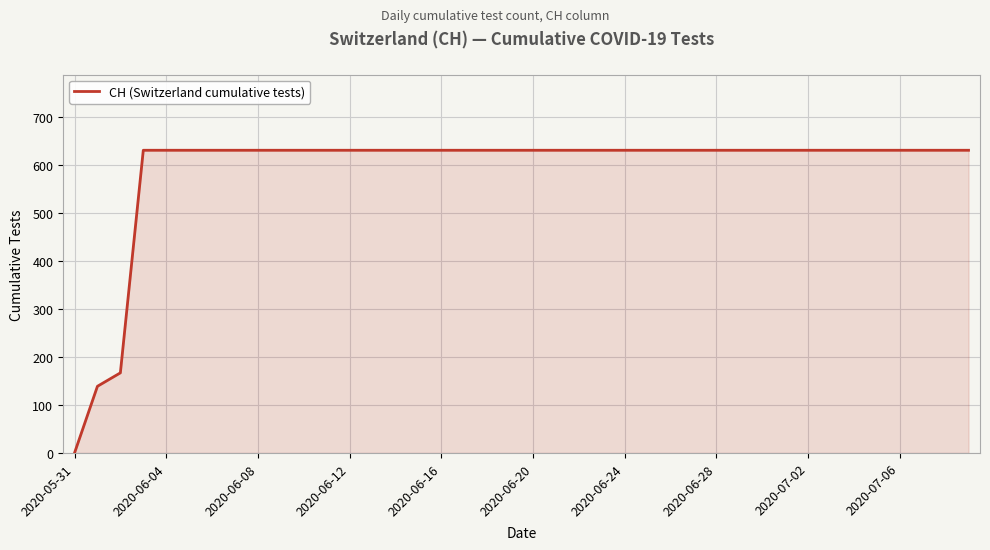

What is the sum of all values?

23653